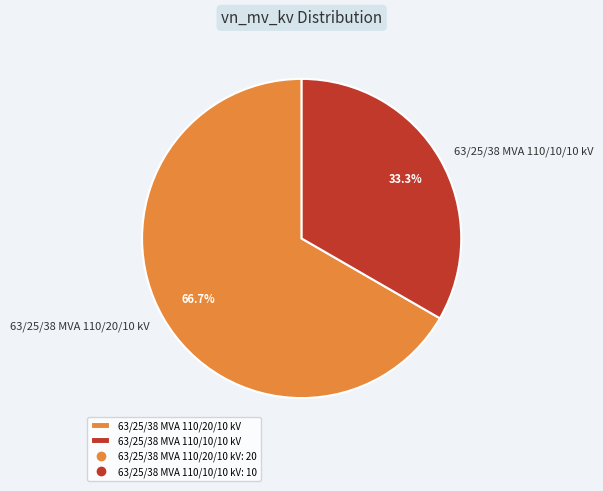

True or false: 63/25/38 MVA 110/20/10 kV accounts for 67% of the total.

True